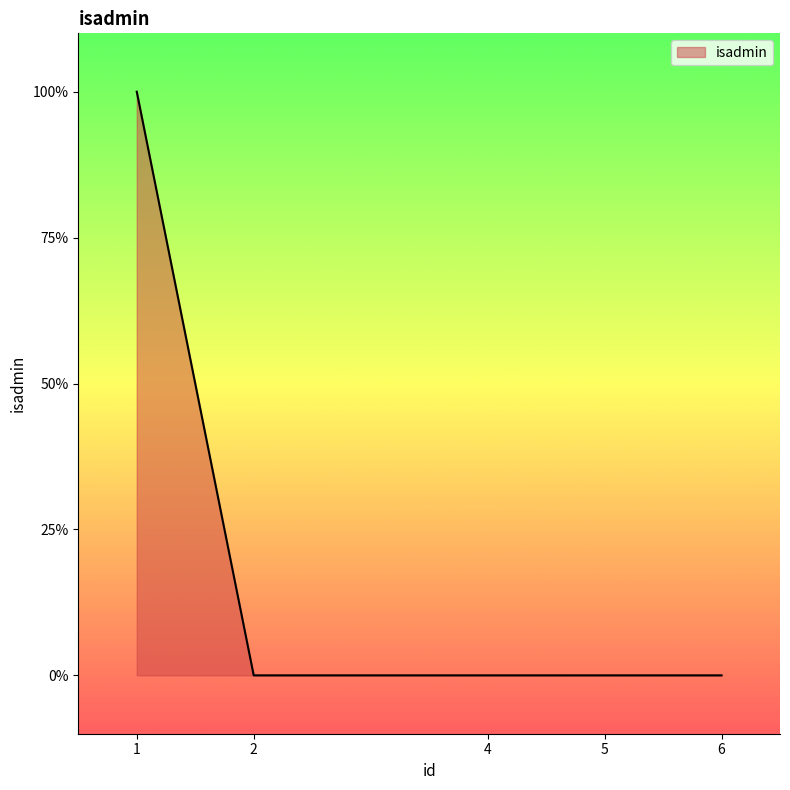

Does the chart have visible grid lines?

No